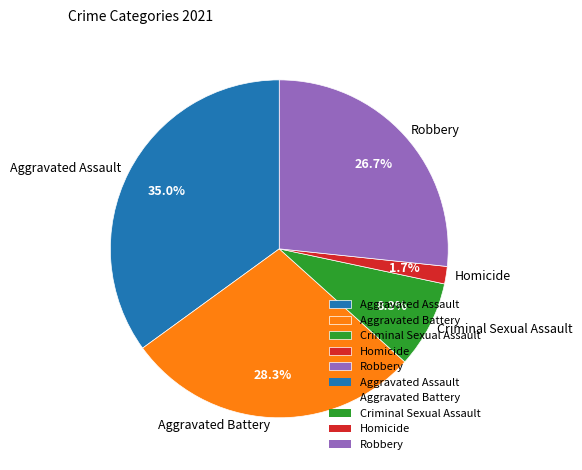

To the nearest percent, what portion does Robbery represent?

27%